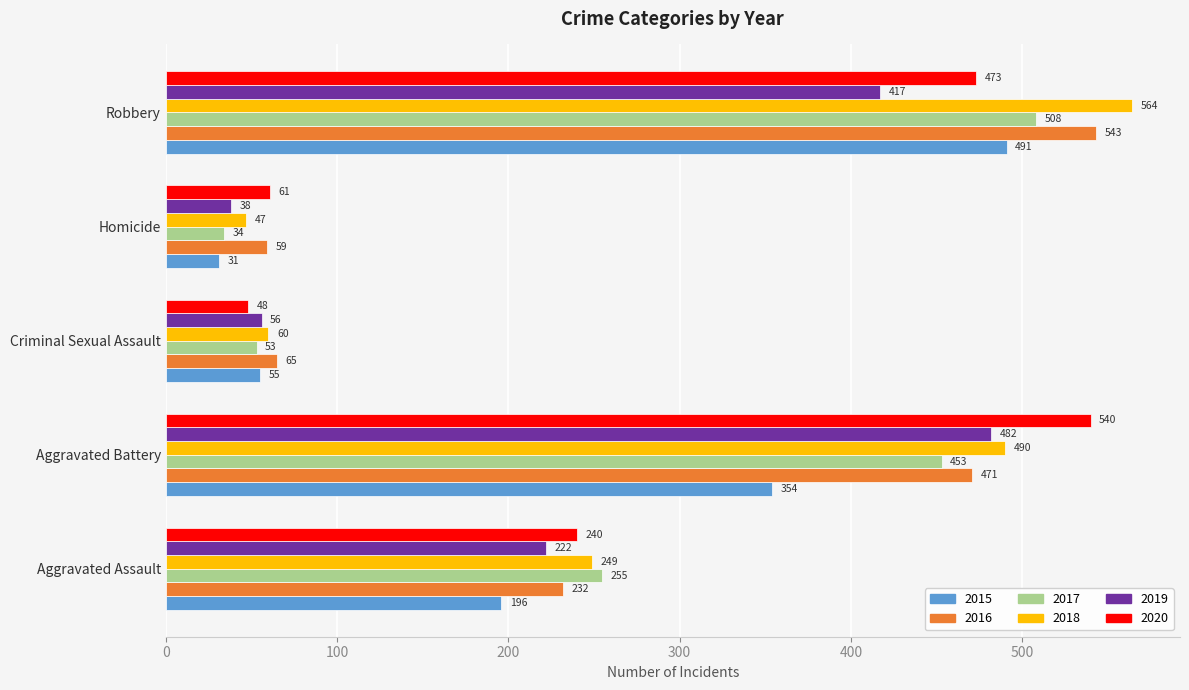

Which series has the largest total across all categories?

2018